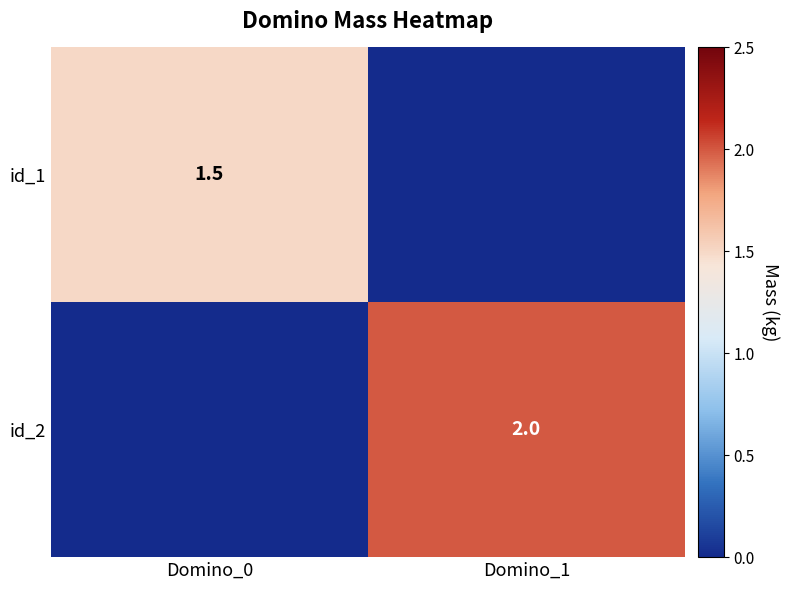

The id_2 series shows 2.0 at Domino_1. True or false?

True